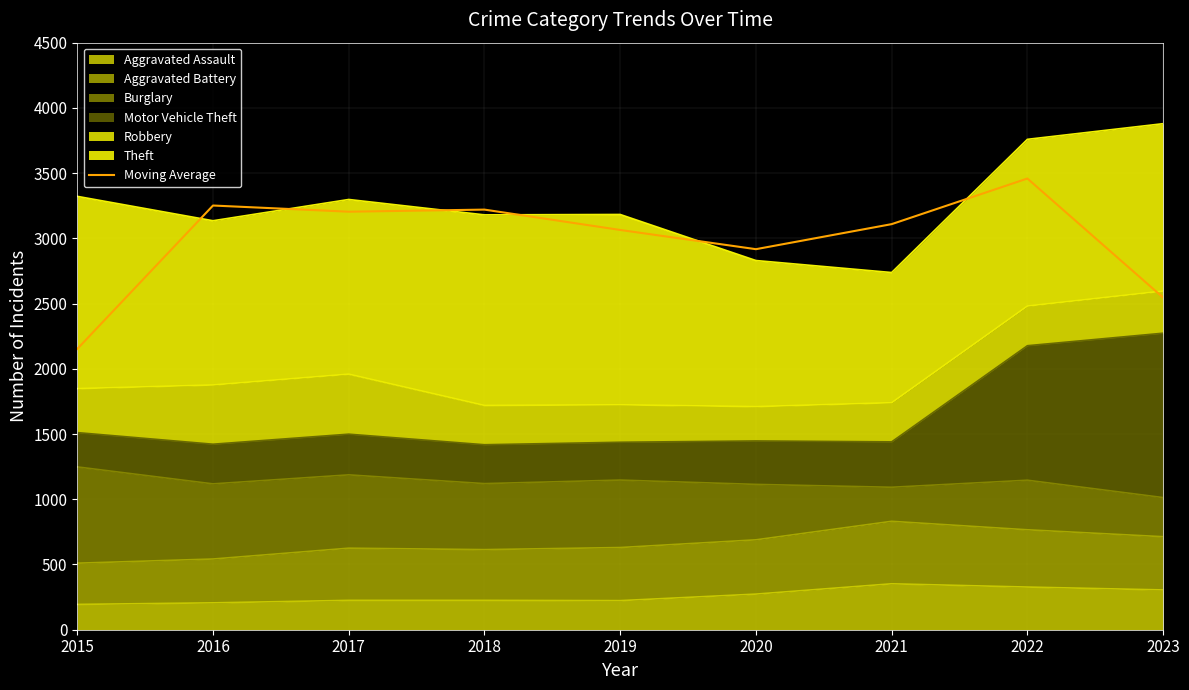

What is the sum of the values at 2021 and 2023?

5655.0